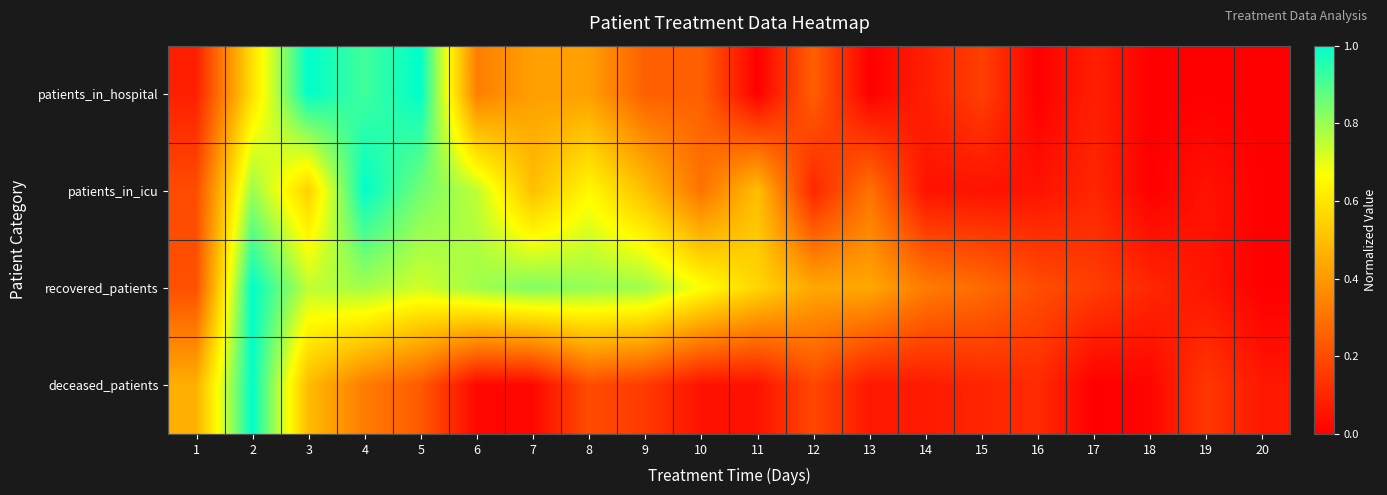

Reading left to right, extract all data points from this chart.

patients_in_hospital: 1=0.1	2=0.6	3=1.0	4=0.9	5=1.0	6=0.3	7=0.4	8=0.4	9=0.2	10=0.2	11=0.0	12=0.2	13=0.0	14=0.1	15=0.2	16=0.0	17=0.1	18=0.0	19=0.0	20=0.0
patients_in_icu: 1=0.2	2=0.8	3=0.6	4=1.0	5=0.8	6=0.8	7=0.5	8=0.7	9=0.5	10=0.3	11=0.5	12=0.1	13=0.3	14=0.1	15=0.1	16=0.1	17=0.1	18=0.0	19=0.1	20=0.0
recovered_patients: 1=0.2	2=1.0	3=0.8	4=0.8	5=0.7	6=0.8	7=0.8	8=0.8	9=0.8	10=0.7	11=0.6	12=0.4	13=0.4	14=0.3	15=0.3	16=0.2	17=0.2	18=0.1	19=0.1	20=0.0
deceased_patients: 1=0.5	2=1.0	3=0.5	4=0.3	5=0.2	6=0.0	7=0.0	8=0.2	9=0.2	10=0.0	11=0.0	12=0.2	13=0.1	14=0.1	15=0.1	16=0.1	17=0.0	18=0.0	19=0.1	20=0.1